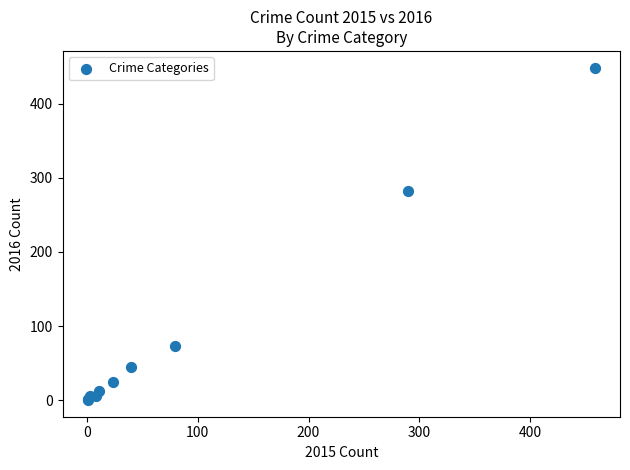

What Y value in the scatter plot is closest to 224?

283